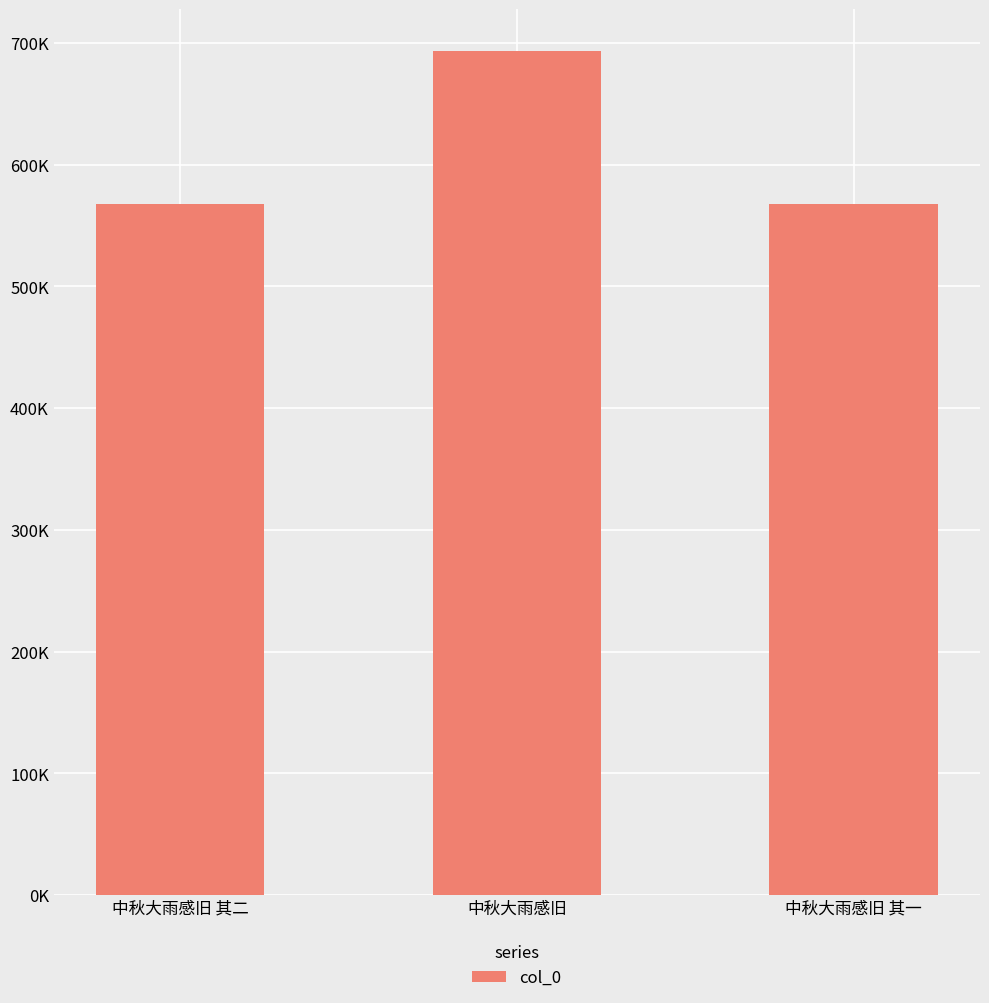

Are the bars horizontal?

No